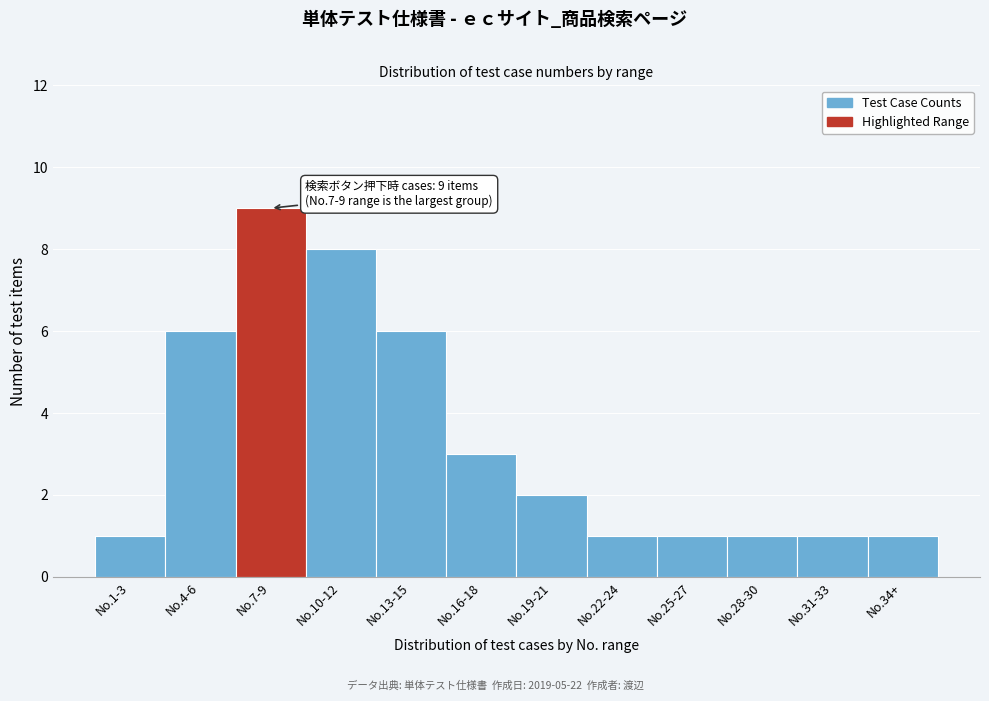

Reading left to right, list all the values displayed in this chart.

No.1-3=1	No.4-6=6	No.7-9=9	No.10-12=8	No.13-15=6	No.16-18=3	No.19-21=2	No.22-24=1	No.25-27=1	No.28-30=1	No.31-33=1	No.34+=1